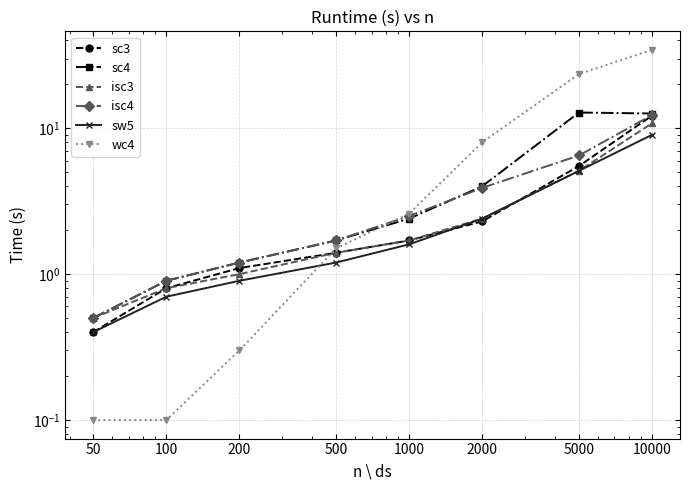

List the labels in order of sc4 value, smallest first.

50, 100, 200, 500, 1000, 2000, 10000, 5000